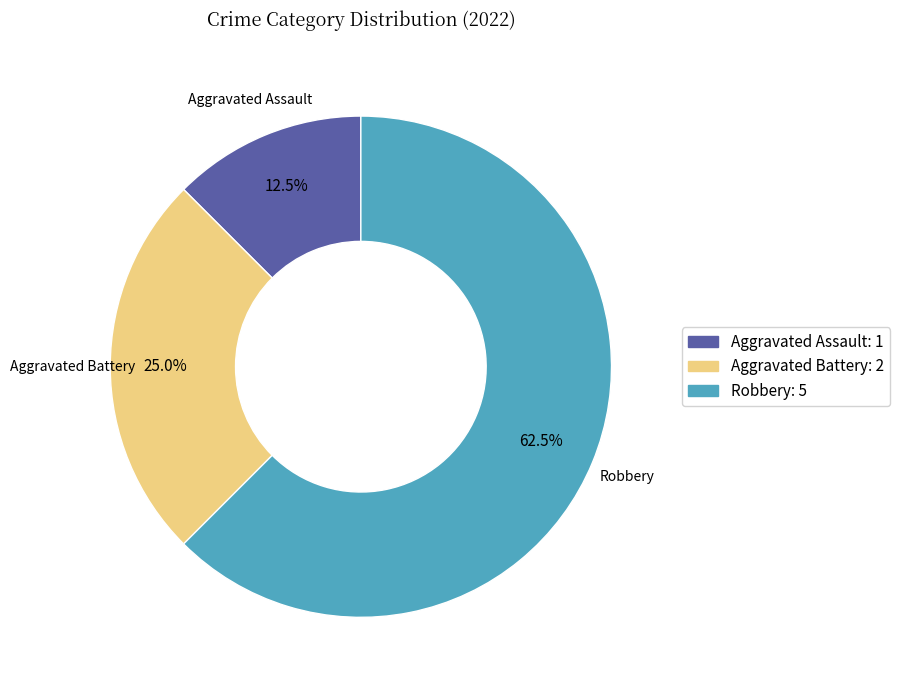

Is there a majority slice in this chart?

Yes